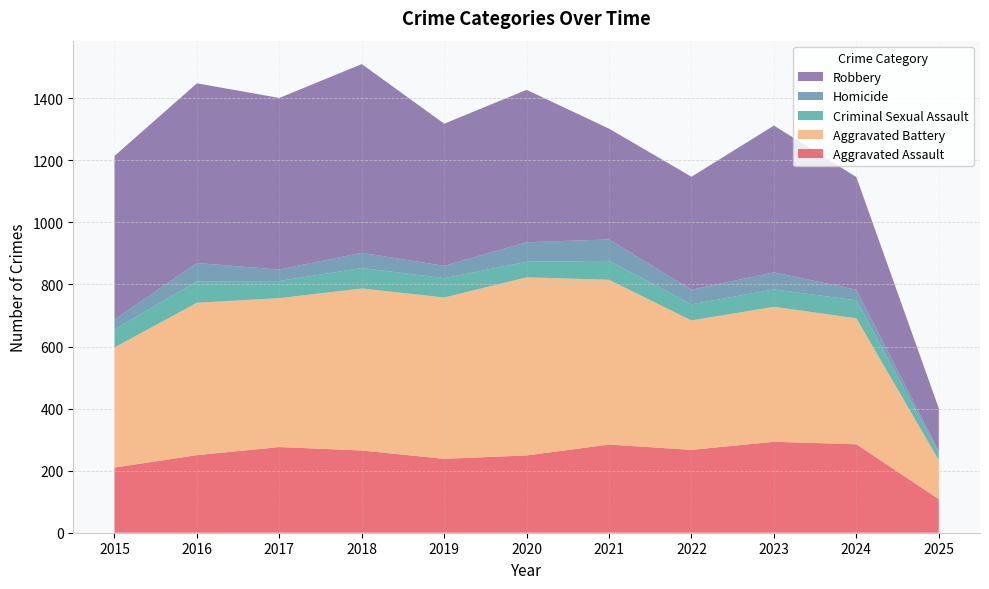

Reading left to right, transcribe all the data shown in this chart.

Aggravated Assault: 210	250	276	265	238	249	284	267	293	285	108
Aggravated Battery: 387	491	480	522	520	574	531	417	435	406	126
Criminal Sexual Assault: 58	69	55	66	62	50	61	52	56	58	22
Homicide: 32	59	37	49	40	63	69	47	55	34	7
Robbery: 527	579	553	608	458	491	357	364	473	363	138